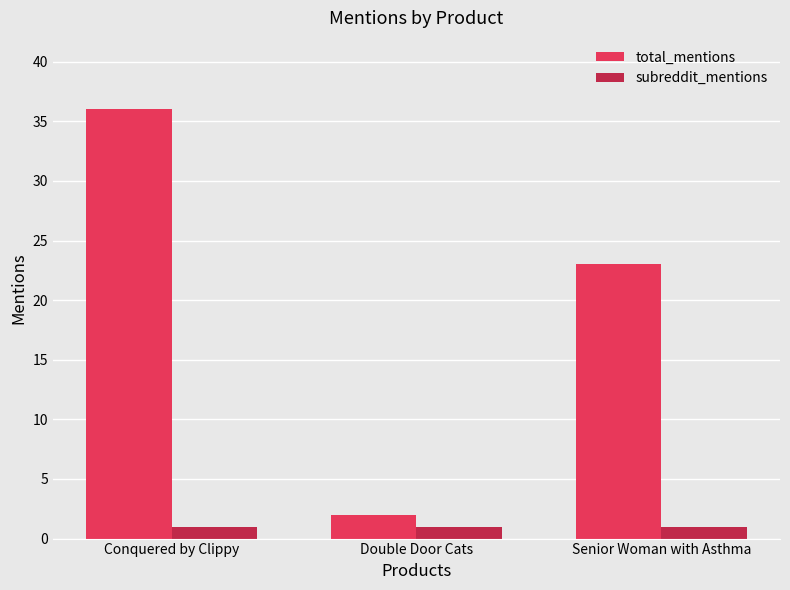

What is the difference between the second highest and minimum values in the total_mentions series?

21